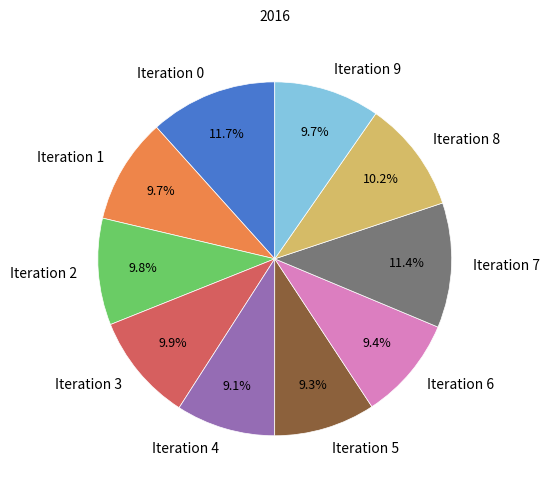

What portion of the pie excludes Iteration 3?

90.1%